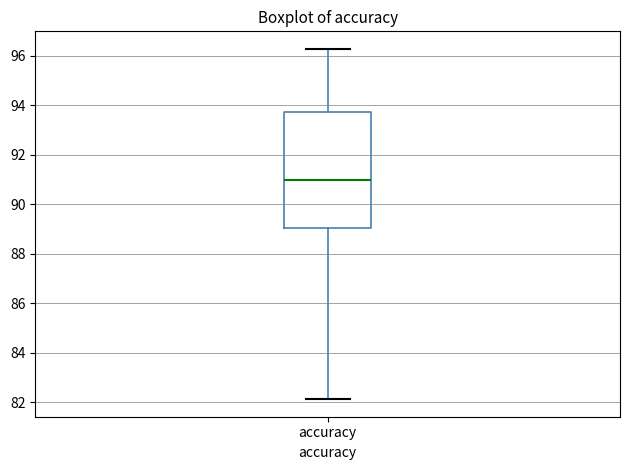

Transcribe this box plot: give where the median line is, the range the box spans, and where the two whiskers end, as read against the y-axis. The values are not printed on the chart, so give them approximately, as read against the axis.

median 91.0, box 89.0 to 93.8, whiskers 82.2 to 96.2